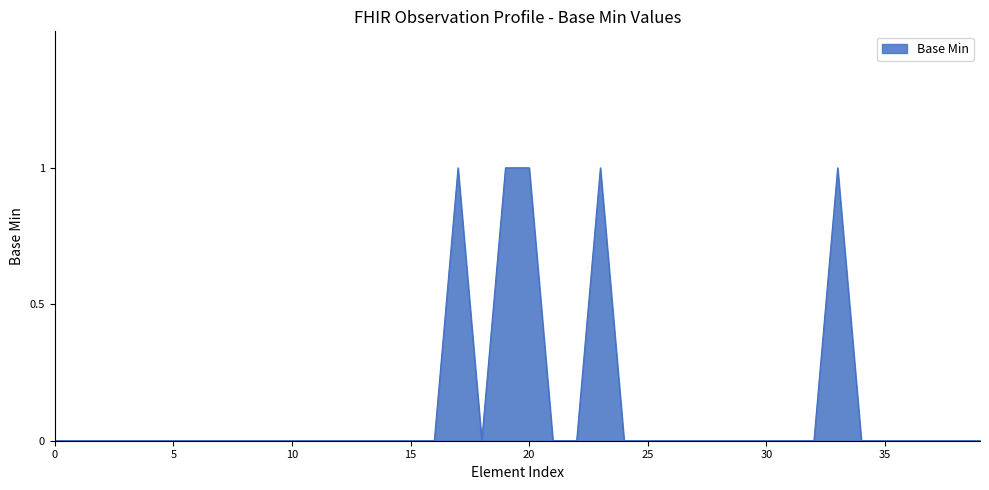

How many points are higher than both their immediate neighbors (excluding endpoints)?

3